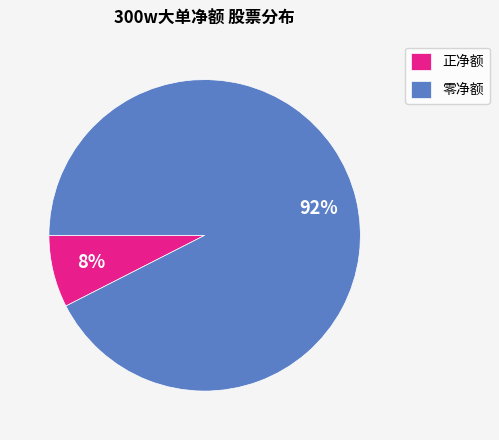

Combined, do 零净额 and 正净额 account for over 50%?

Yes